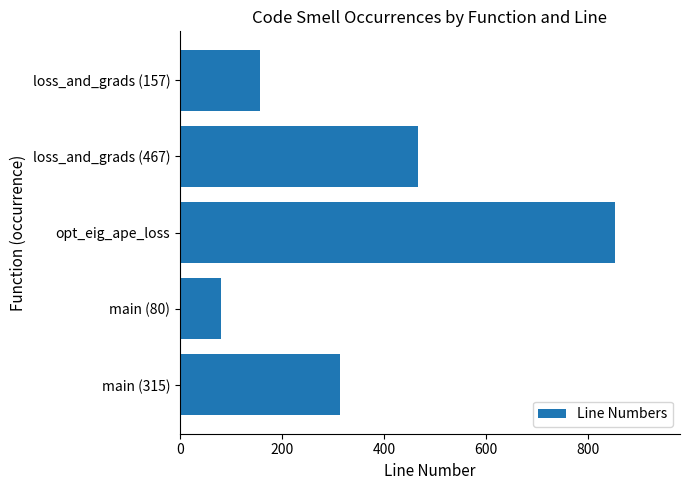

Which label corresponds to the largest value in the chart?

opt_eig_ape_loss